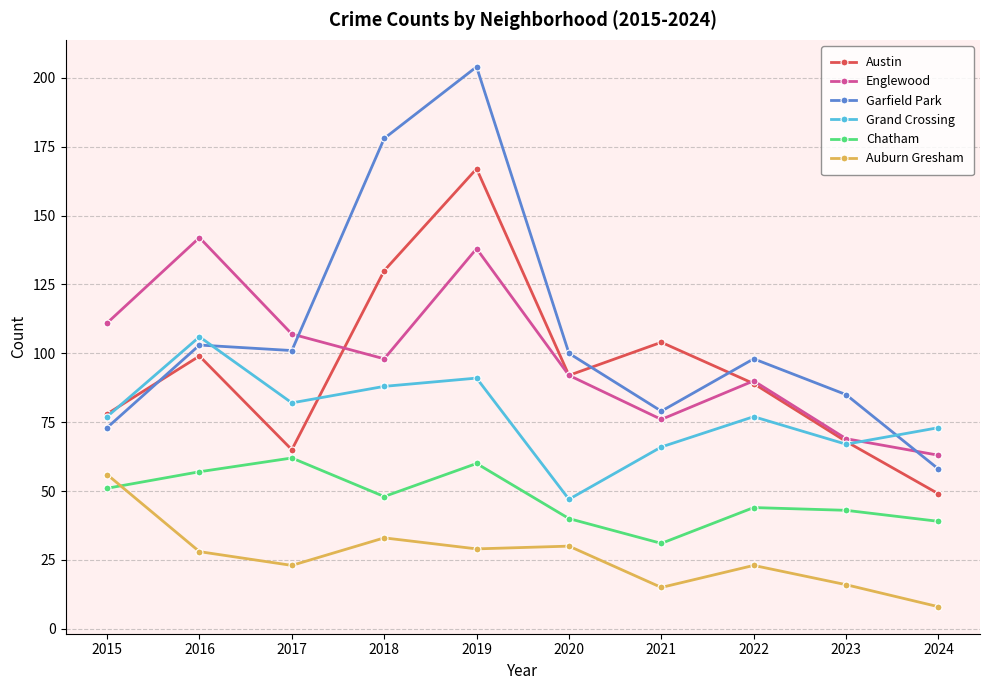

What is the total value across all series at 2022?

421